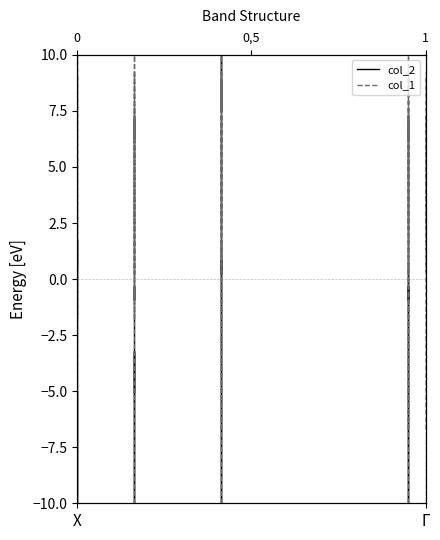

Where do col_1 and col_2 first cross each other?

X and X